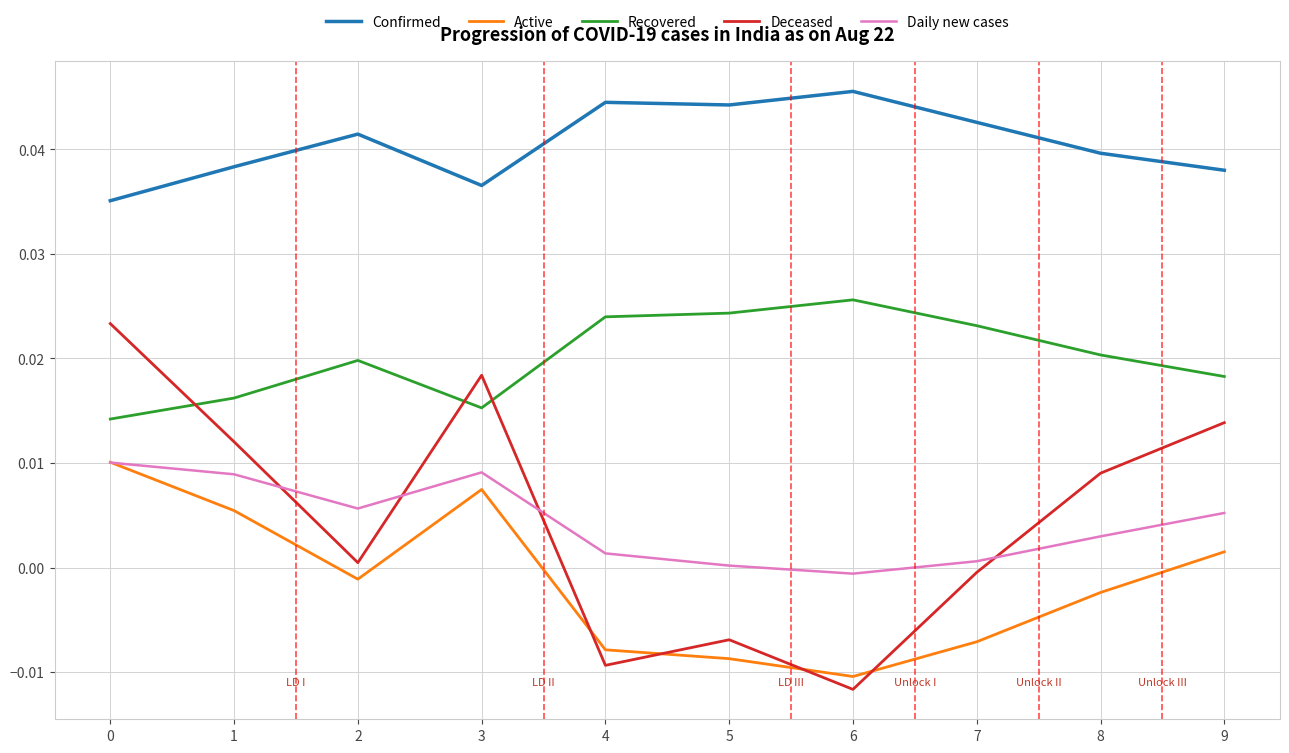

Which series has the largest range (max minus min)?

Deceased